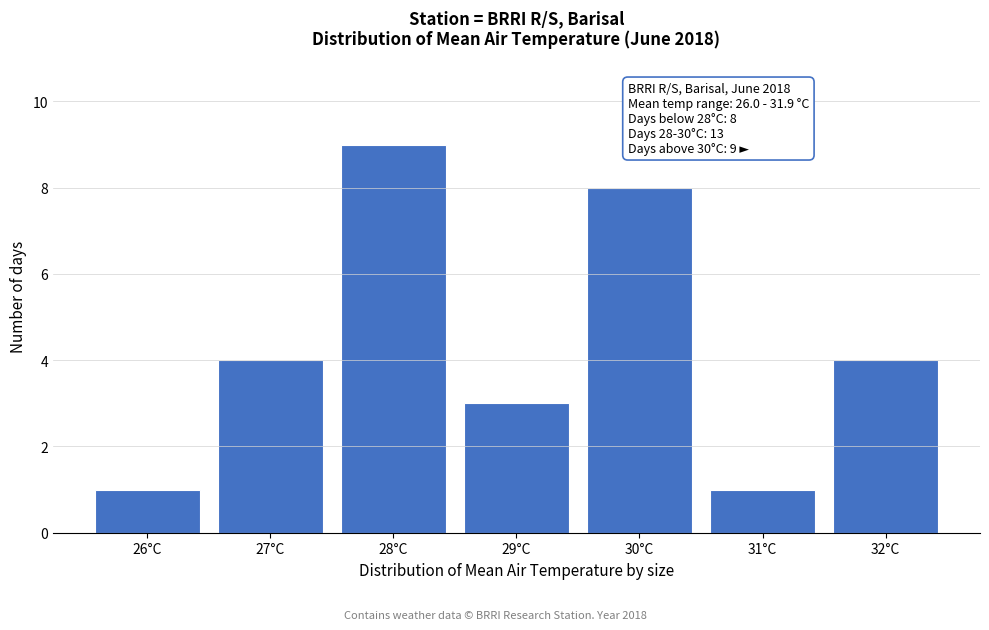

Which range on the x-axis has the tallest bar?

27.5 to 28.5